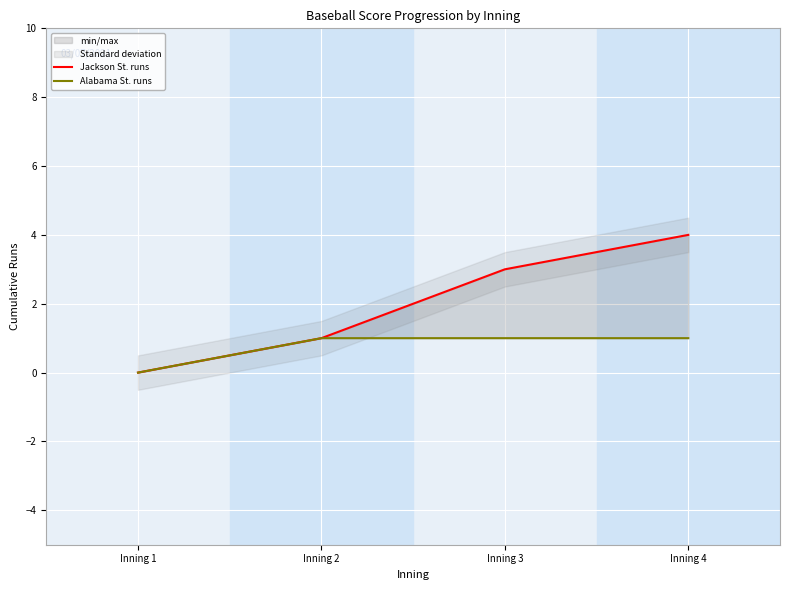

What is the sum of the Jackson St. runs values at Inning 3 and Inning 2?

4